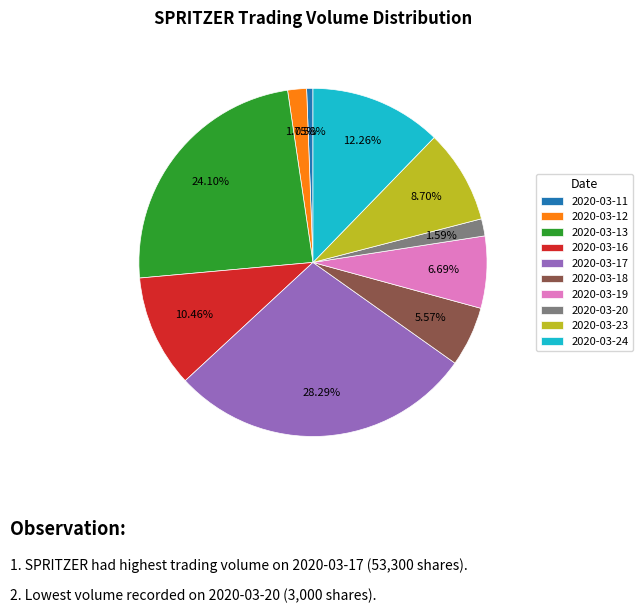

Is 2020-03-18 the majority of the pie?

No